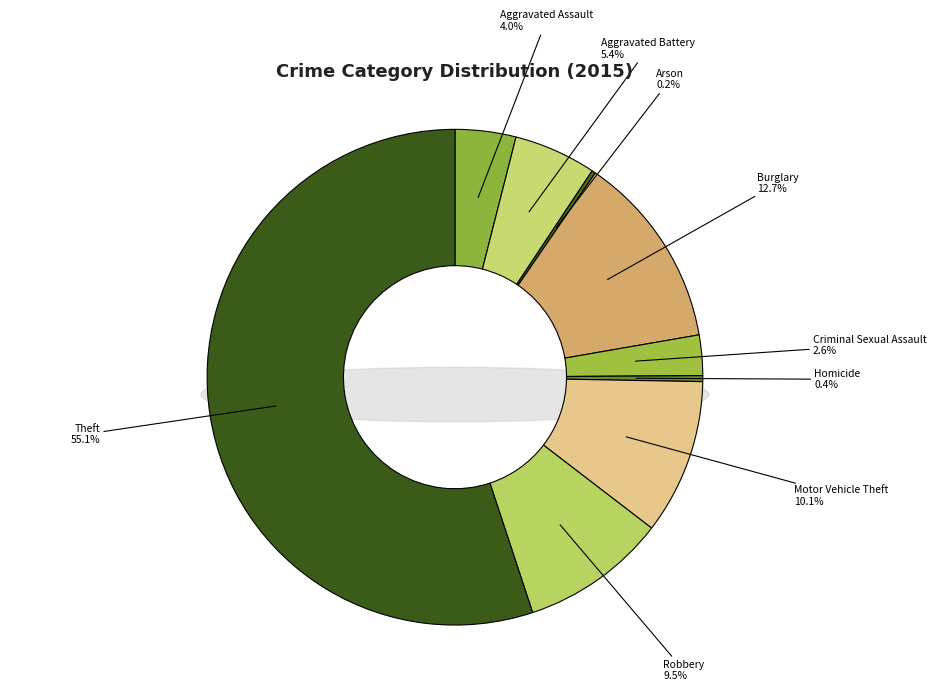

Is it true that Arson is 0% of the pie?

True